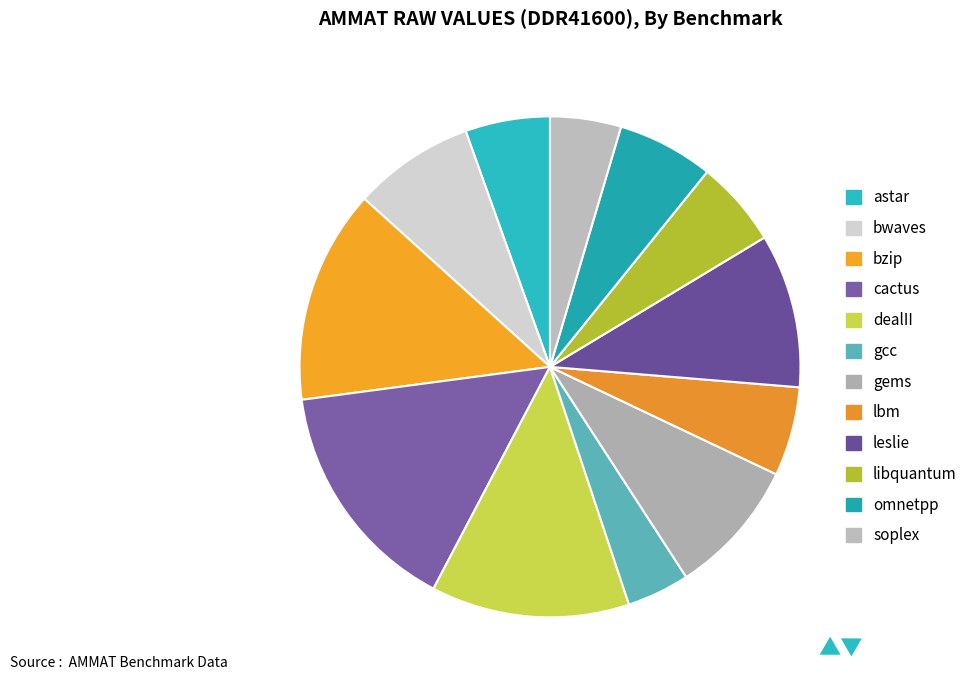

What is the largest slice in the pie chart?

cactus